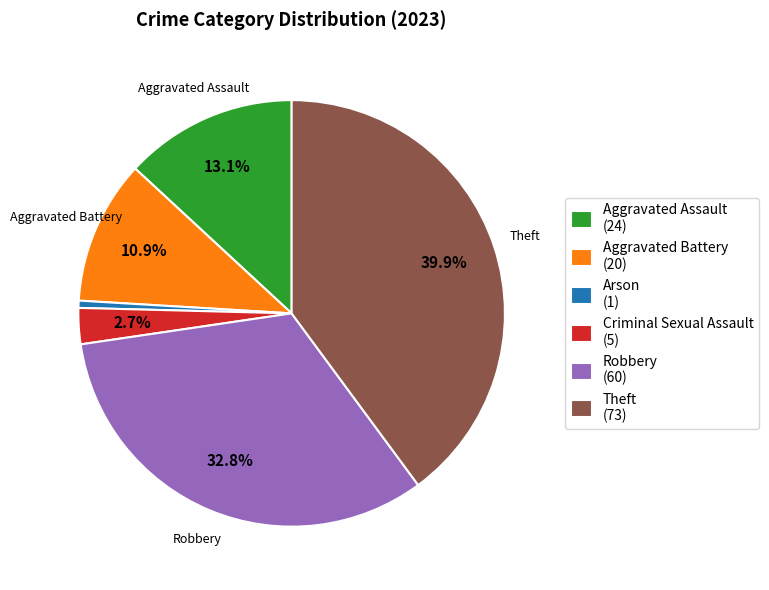

Is the sum of Aggravated Battery and Robbery greater than half?

No